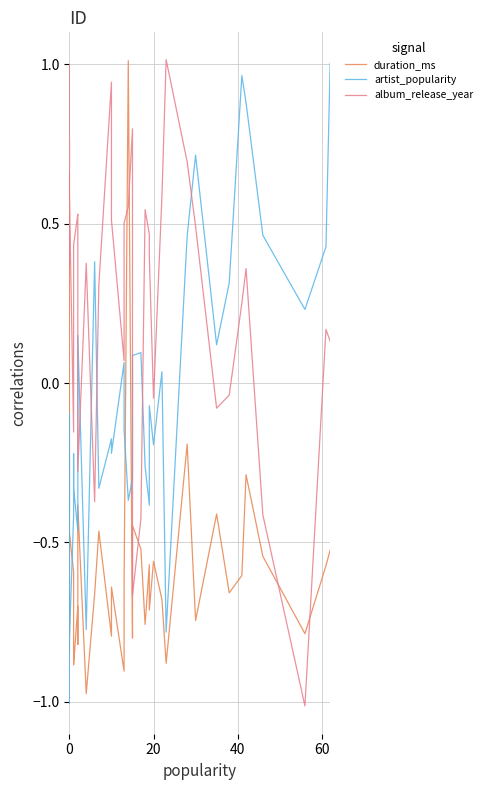

What is the smallest value displayed?

-1.0